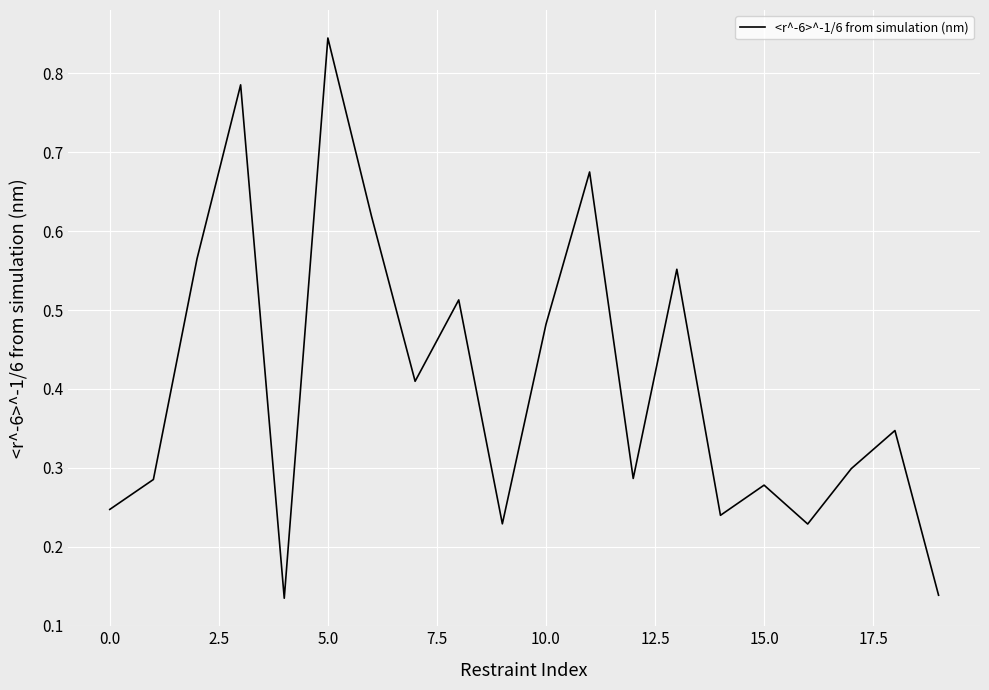

How many interior local peaks (higher than both neighbors) does the data have?

7